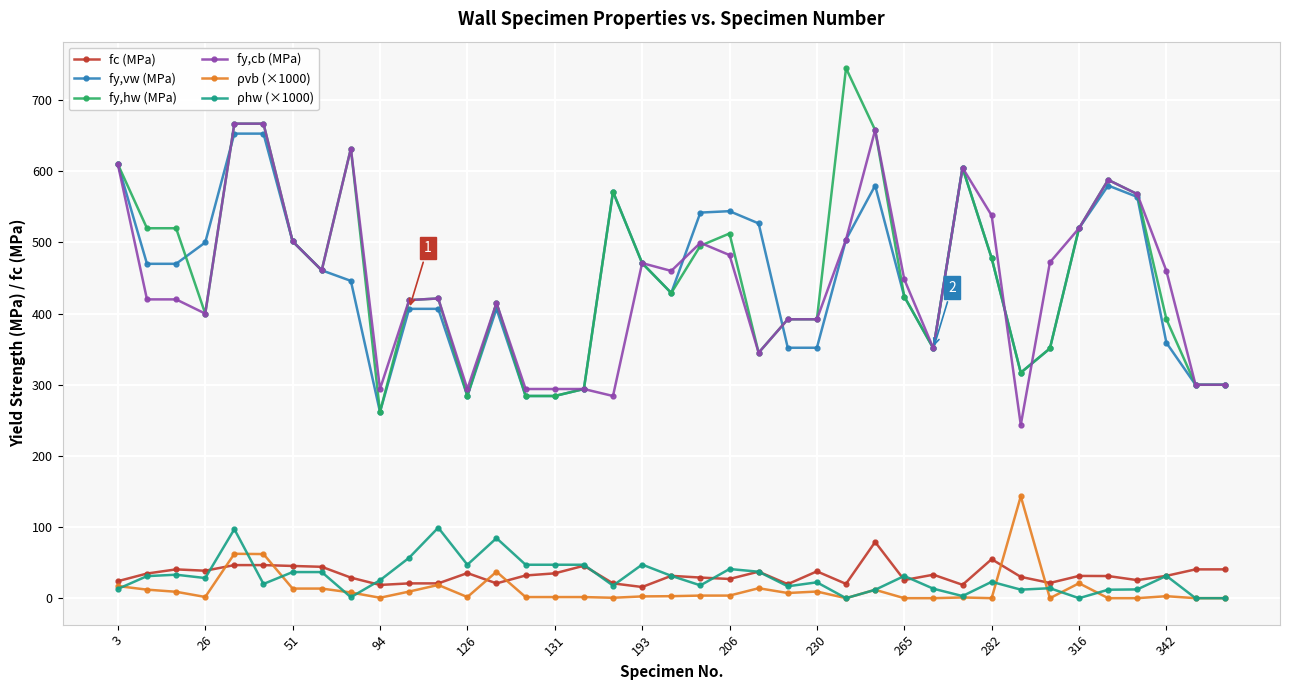

What is the value of the fy,vw (MPa) point at the 34th from the left?

520.0